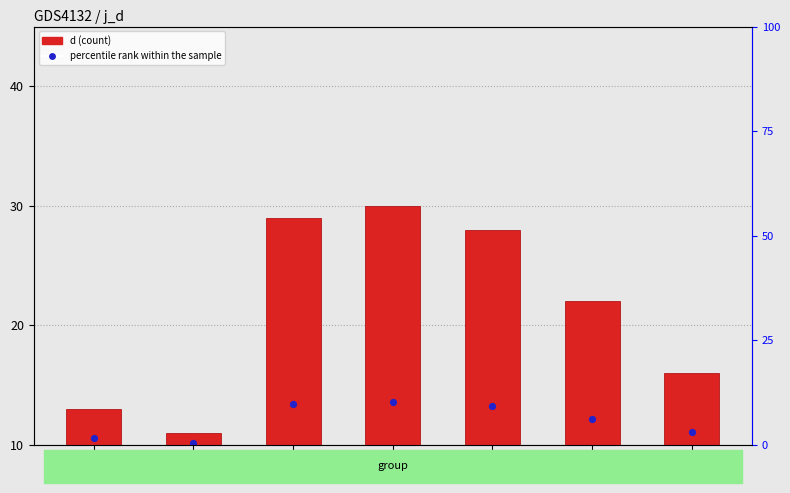

Approximately how many times larger is the value at 4 compared to 5?

1.1